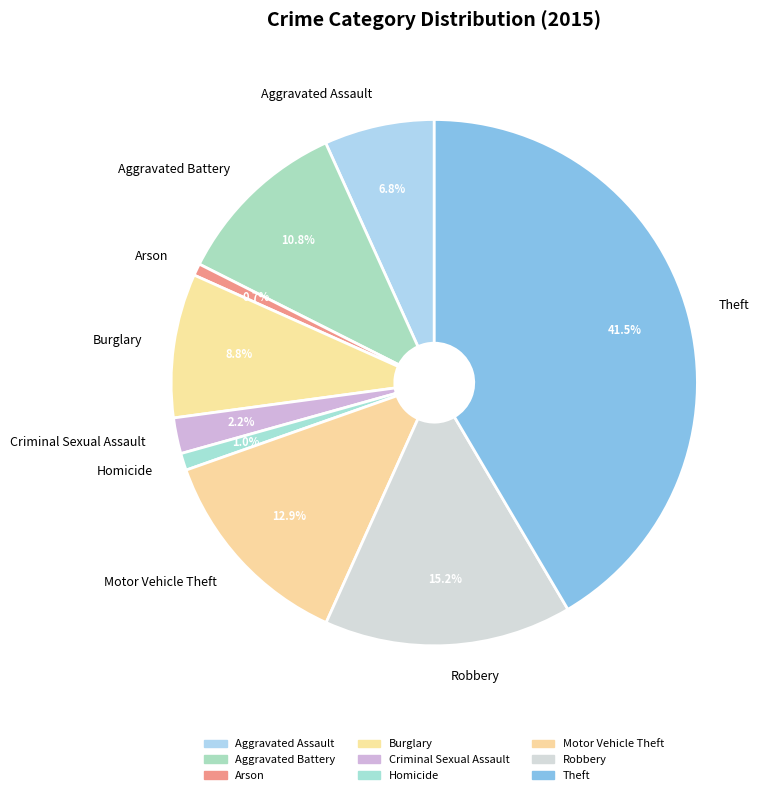

What percentage is the Aggravated Battery slice, to the nearest percent?

11%